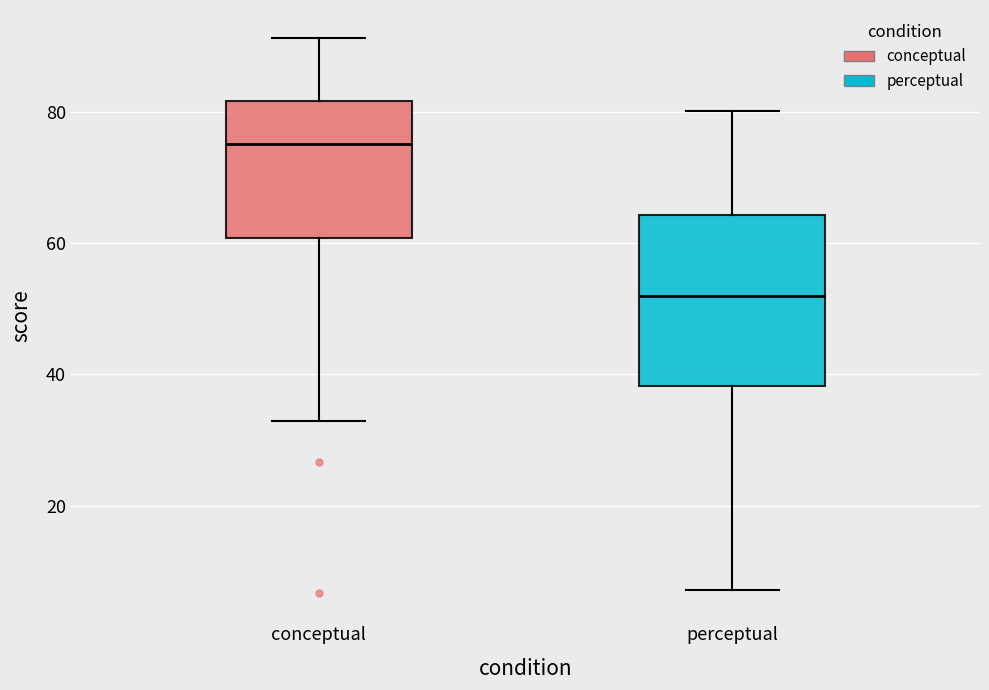

Comparing the boxes themselves (not the whiskers), which one is the tallest?

perceptual